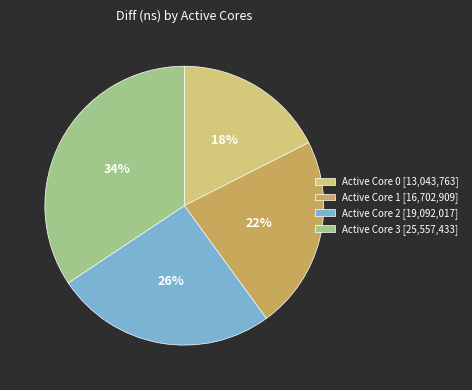

Does Active Core 1 [16,702,909] account for over 50% of the chart?

No